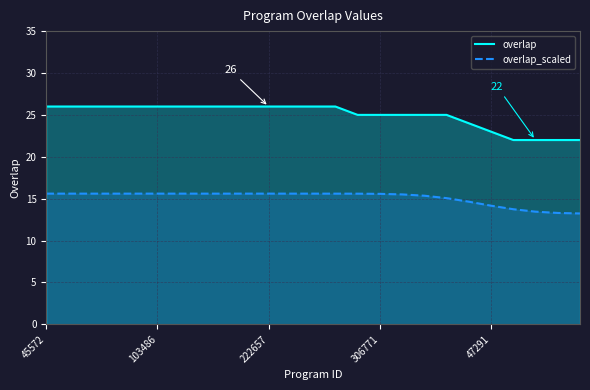

What is the greatest value displayed?

26.0